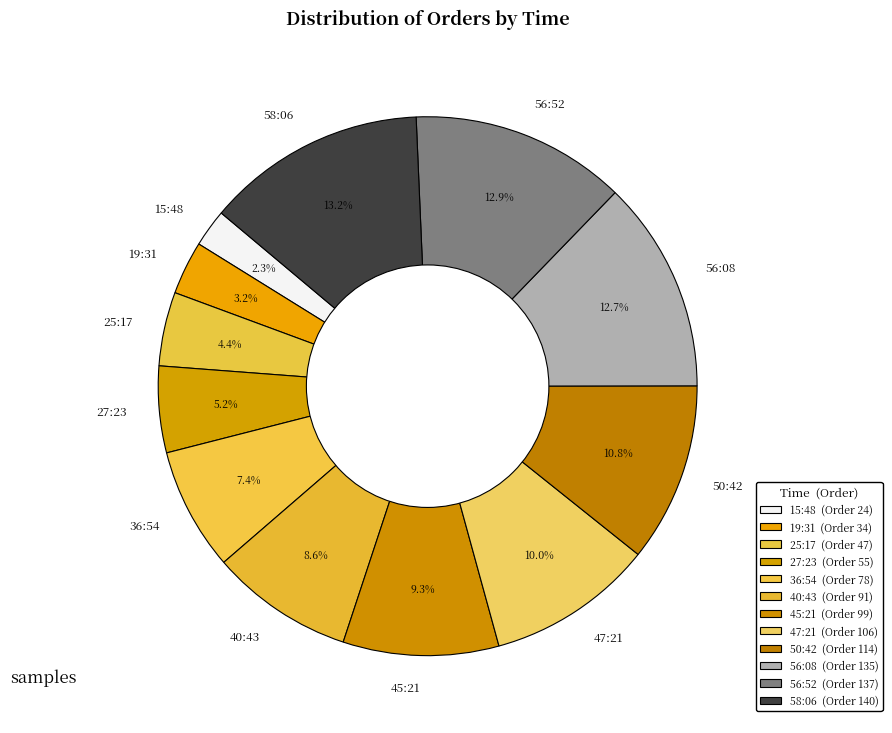

How many segments does this pie chart have?

12